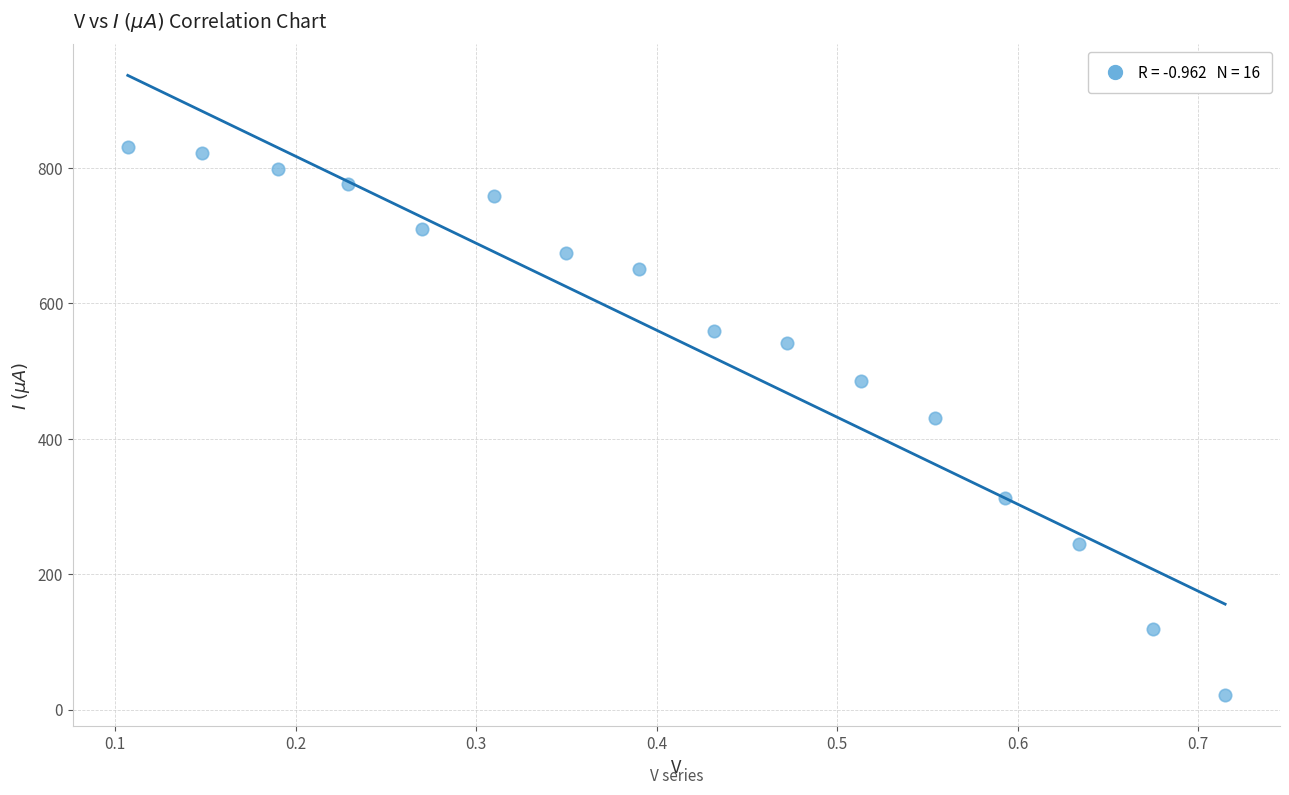

How many data points are displayed?

16